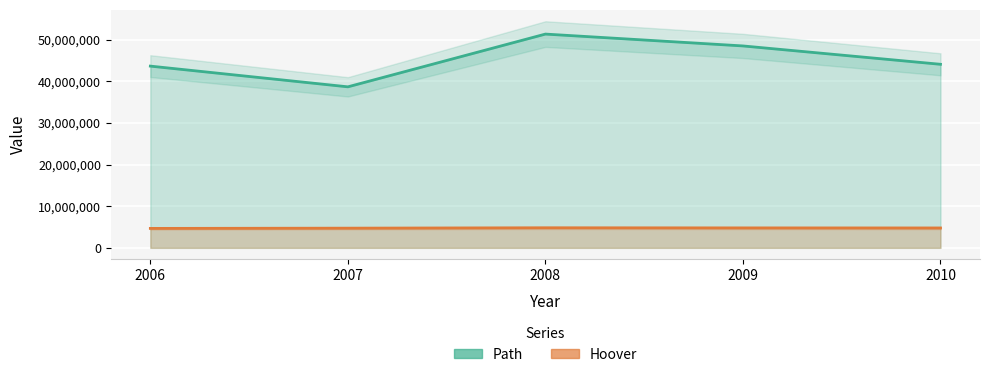

Rank the series at 2007 from highest to lowest value.

Path, Hoover